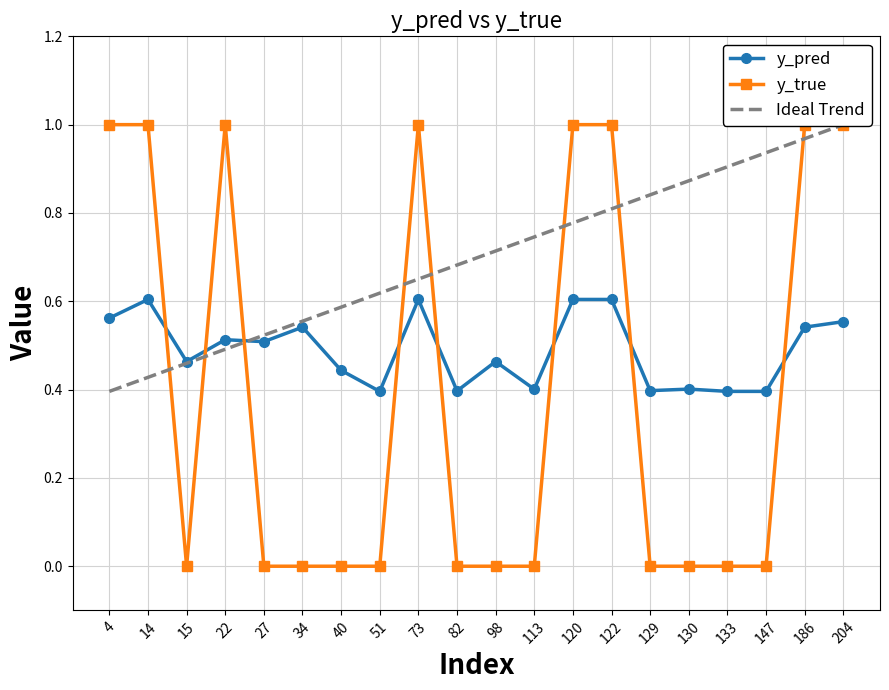

Where is the first local maximum for y_true?

22